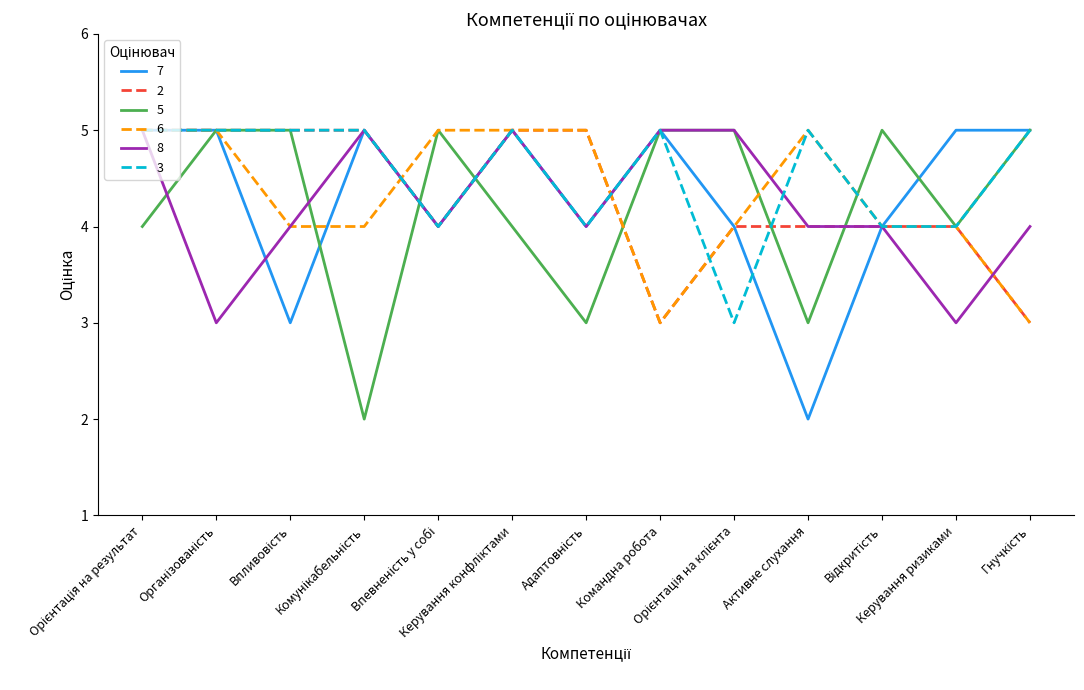

What is the maximum value for 7?

5